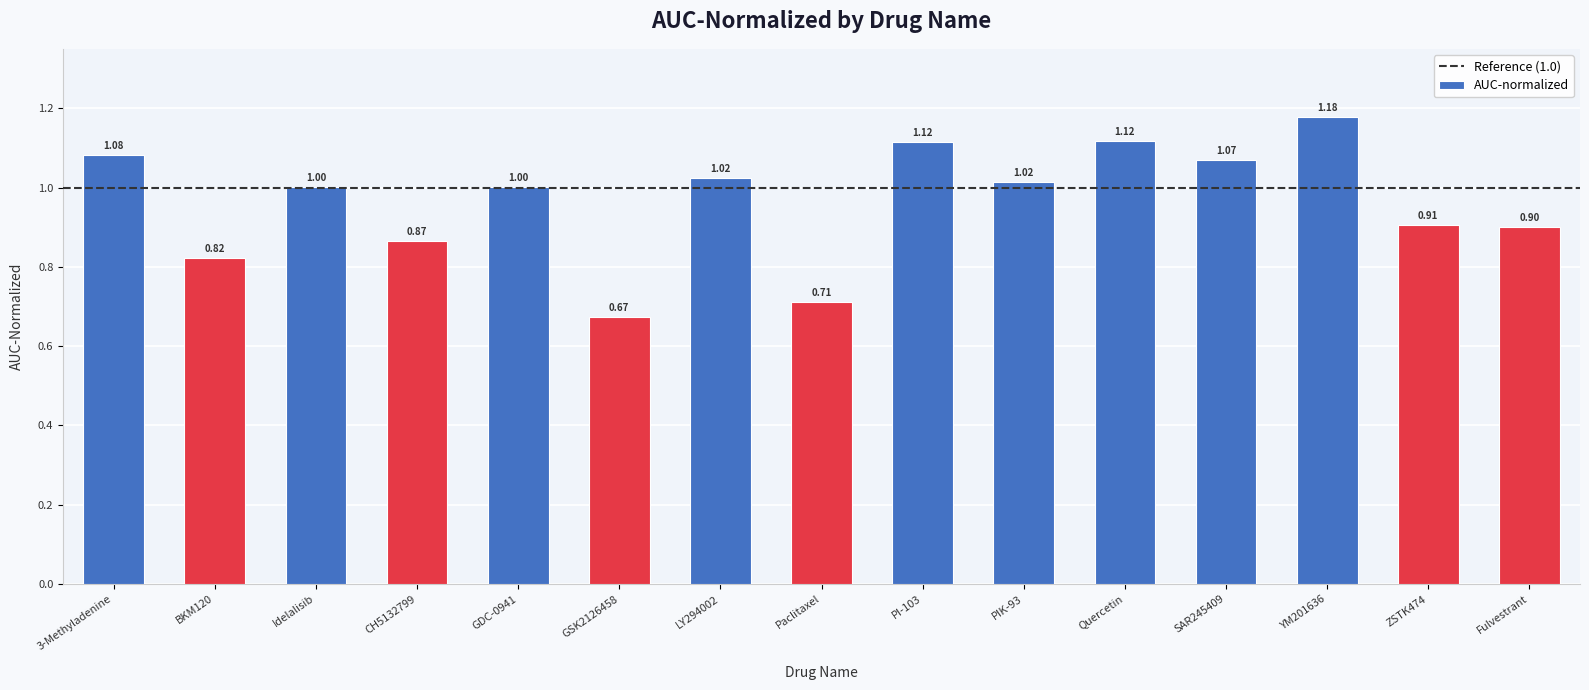

Between Paclitaxel and PI-103, which is larger?

PI-103